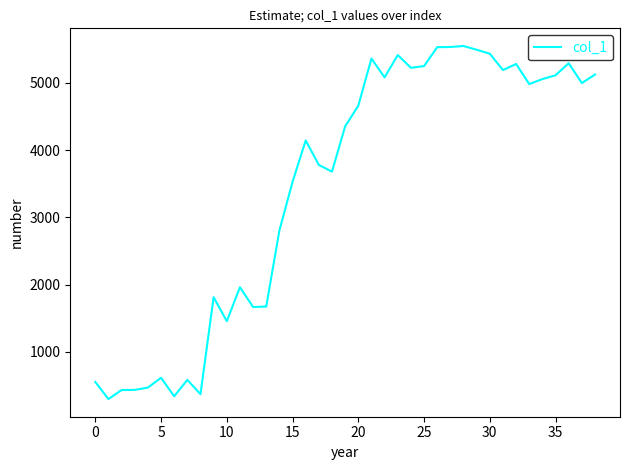

What is the difference between the maximum and minimum values?

5246.7